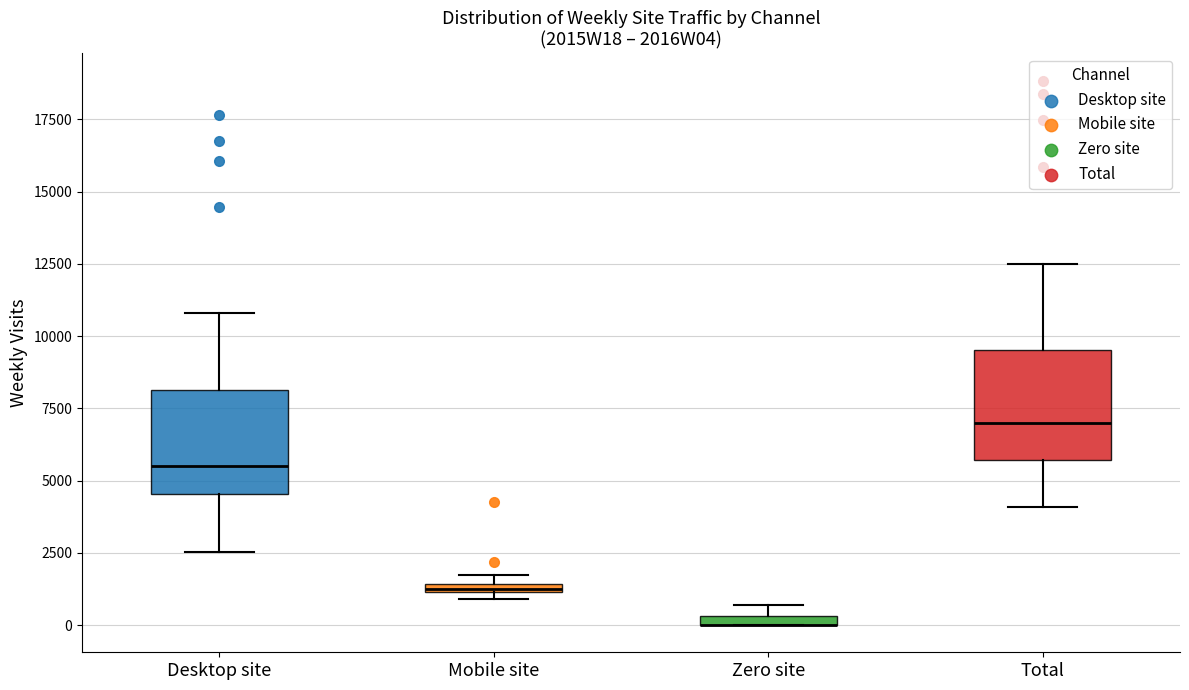

Where is the lower edge of the box for Zero site on the y-axis? The values are not printed on the chart, so give them approximately, as read against the axis.

0